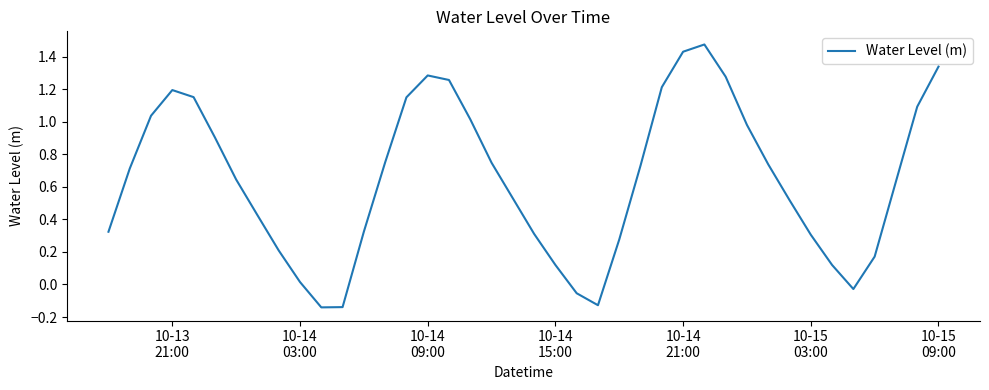

What is the difference between the second highest and second lowest values?

1.6